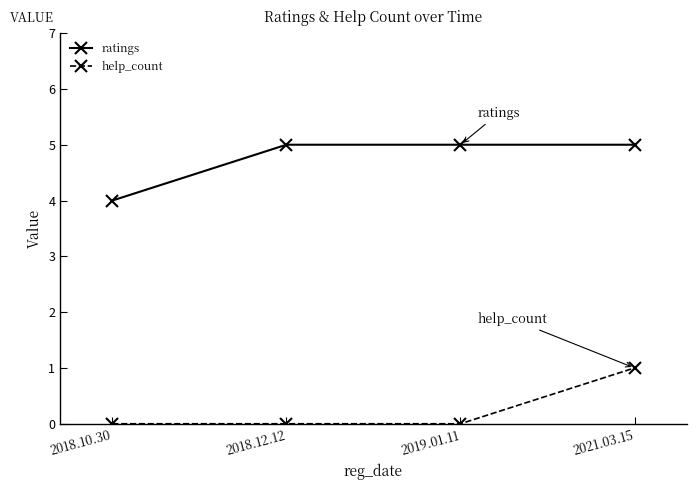

Count the help_count values in the range 0 to 1.

4